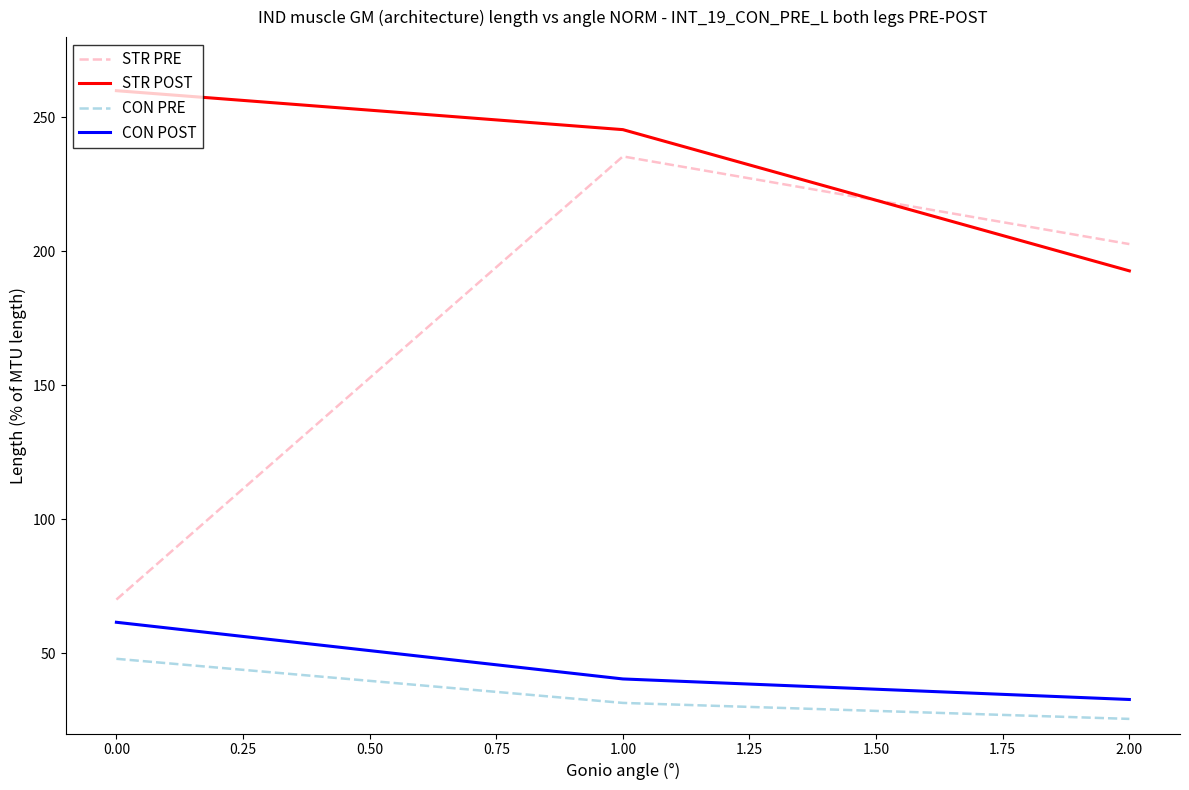

What is the lowest value of the STR POST series?

192.7